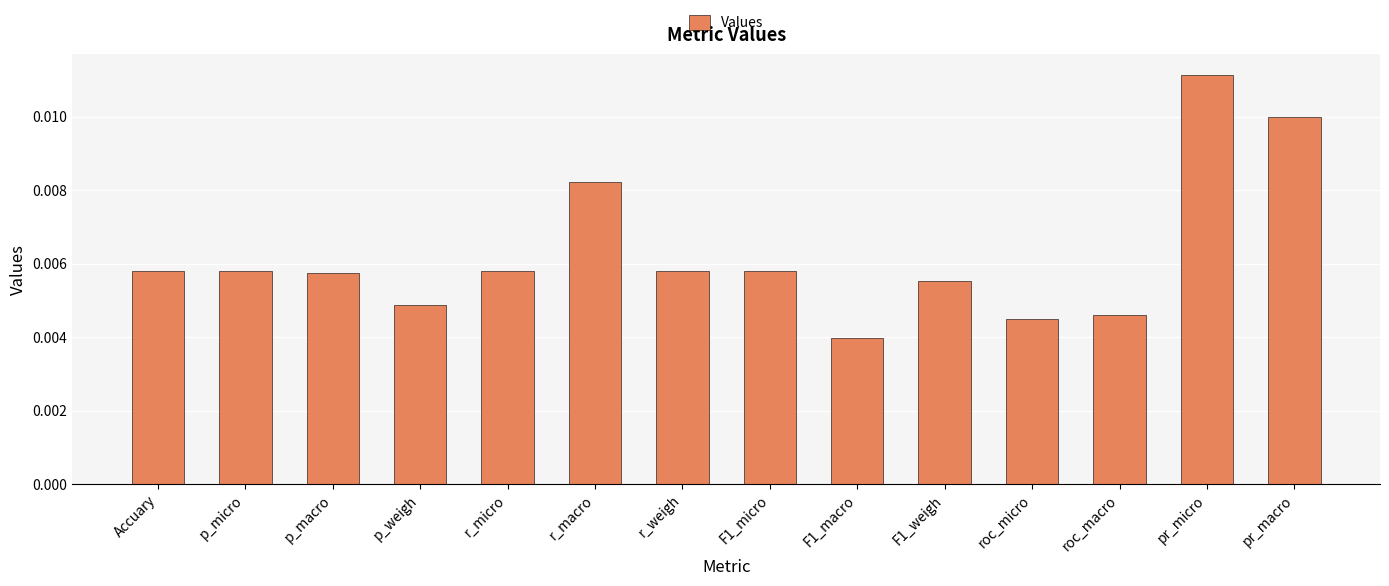

At which label is the value closest to 0?

F1_macro